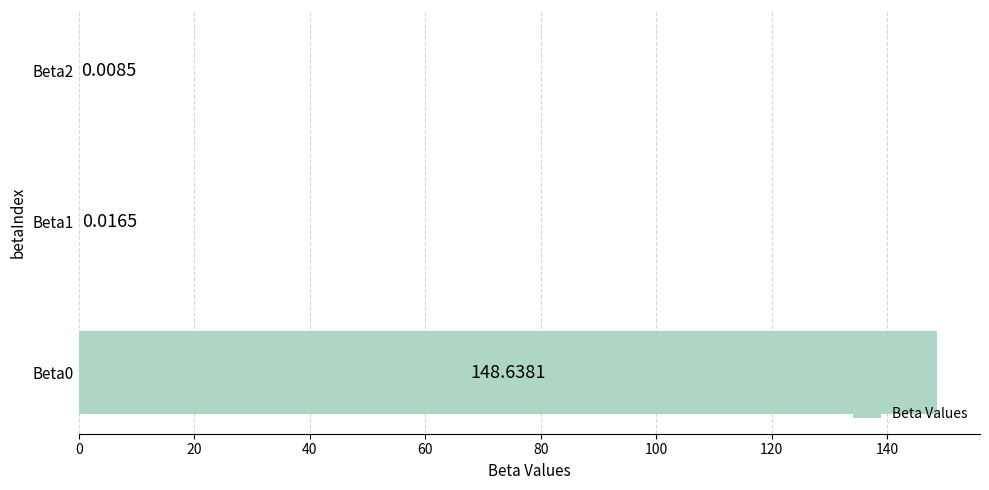

What is the change in value from Beta0 to Beta2?

-148.6